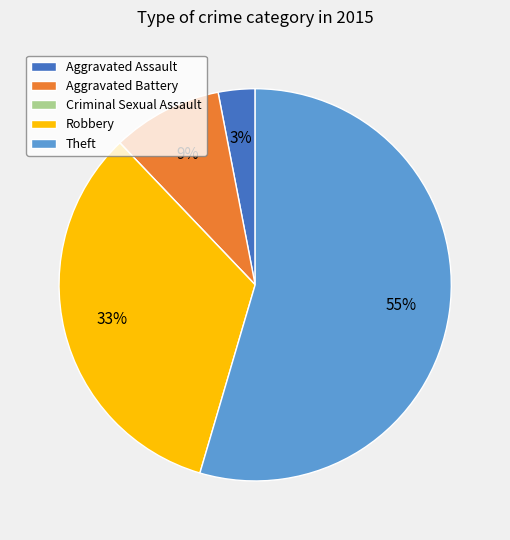

To the nearest percent, what is the difference between the largest and smallest slice percentages?

55%